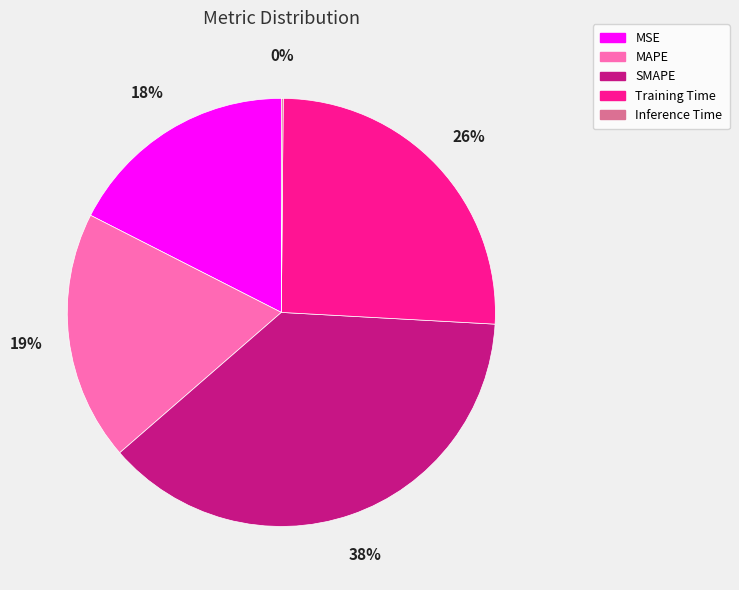

To the nearest percent, what portion does SMAPE represent?

38%